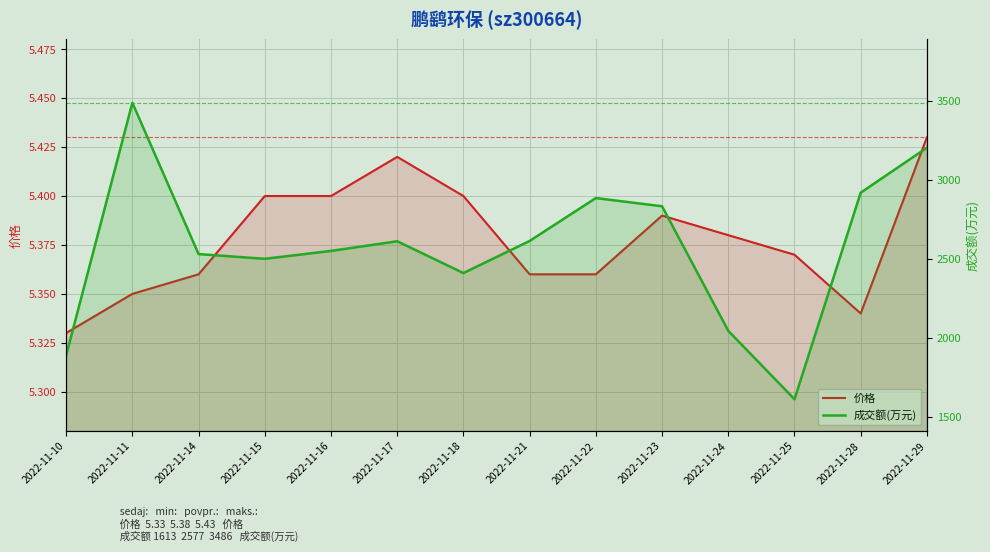

Reading left to right, extract all data points from this chart.

价格: 2022-11-10=5.3	2022-11-11=5.3	2022-11-14=5.4	2022-11-15=5.4	2022-11-16=5.4	2022-11-17=5.4	2022-11-18=5.4	2022-11-21=5.4	2022-11-22=5.4	2022-11-23=5.4	2022-11-24=5.4	2022-11-25=5.4	2022-11-28=5.3	2022-11-29=5.4
成交额(万元): 2022-11-10=1890.0	2022-11-11=3486.0	2022-11-14=2530.0	2022-11-15=2500.0	2022-11-16=2550.0	2022-11-17=2611.0	2022-11-18=2410.0	2022-11-21=2613.0	2022-11-22=2884.0	2022-11-23=2832.0	2022-11-24=2045.0	2022-11-25=1613.0	2022-11-28=2918.0	2022-11-29=3202.0